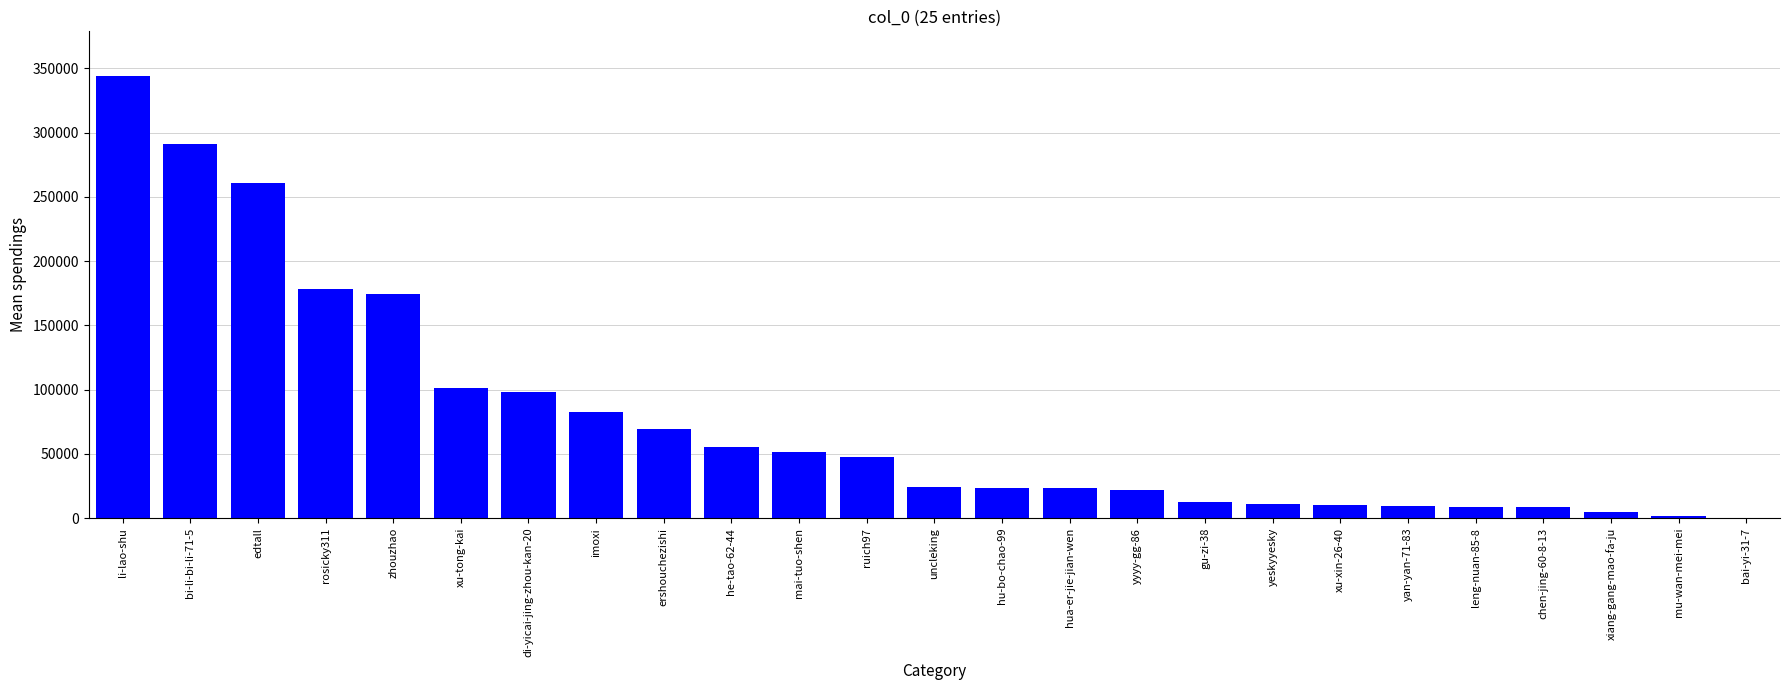

True or false: the data shows 82309 at imoxi.

True